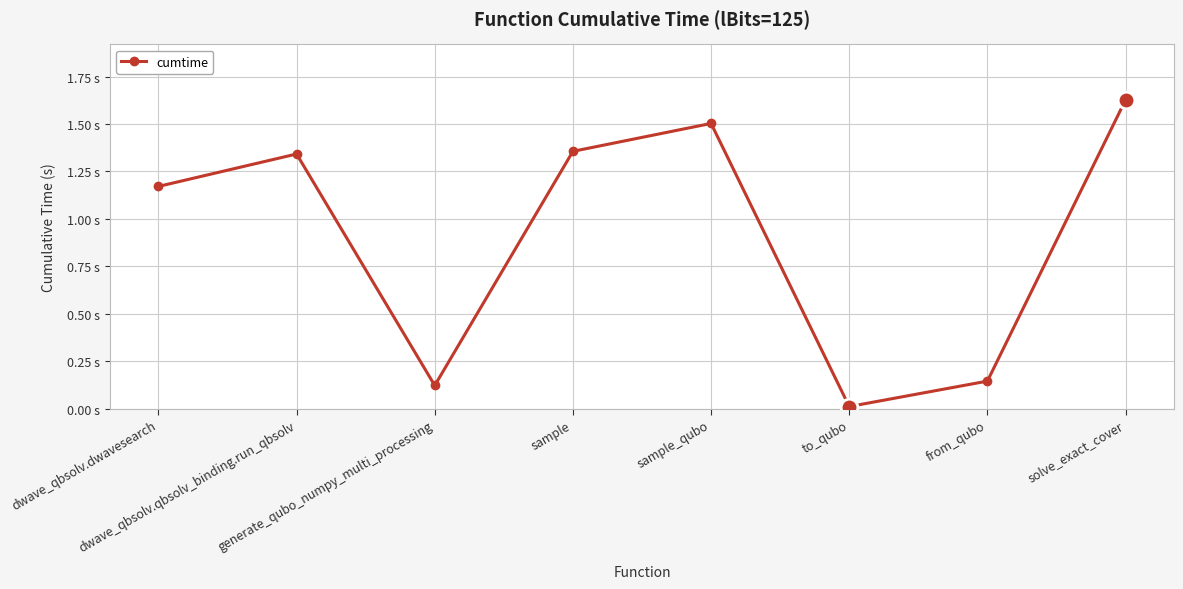

Which label corresponds to the largest value in the chart?

solve_exact_cover